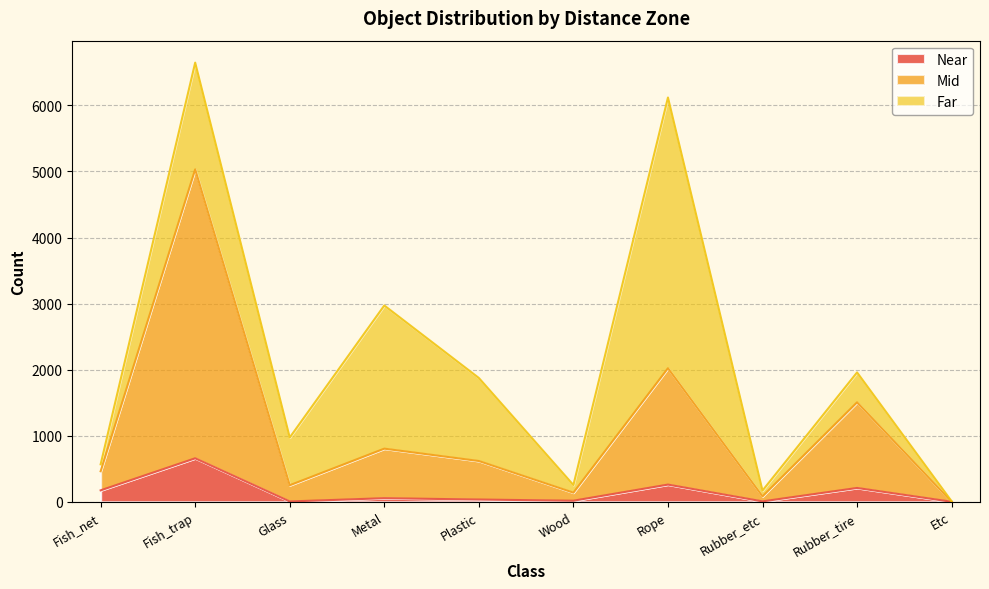

At which category is the sum across all series the highest?

Fish_trap